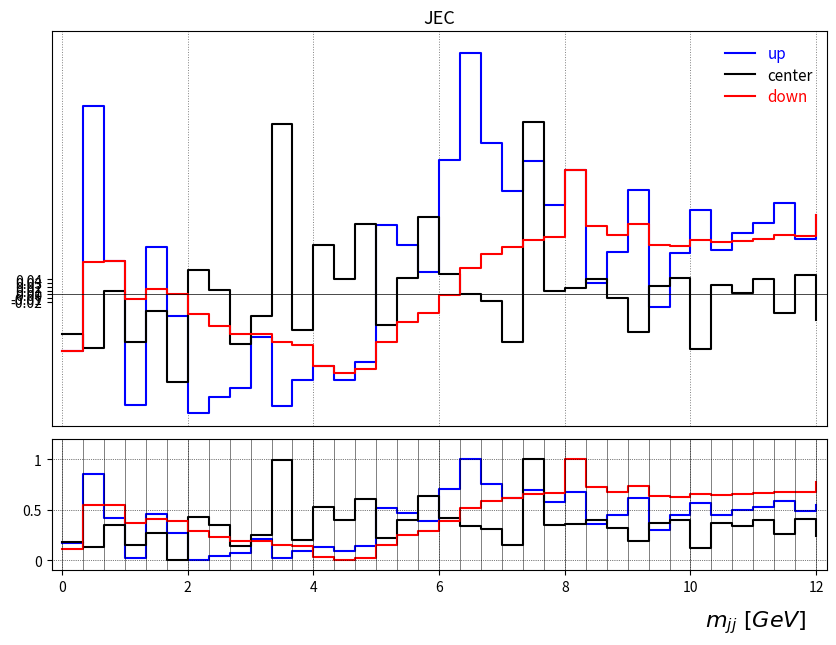

Is the value of up at 33 greater than the value of center at 4?

Yes